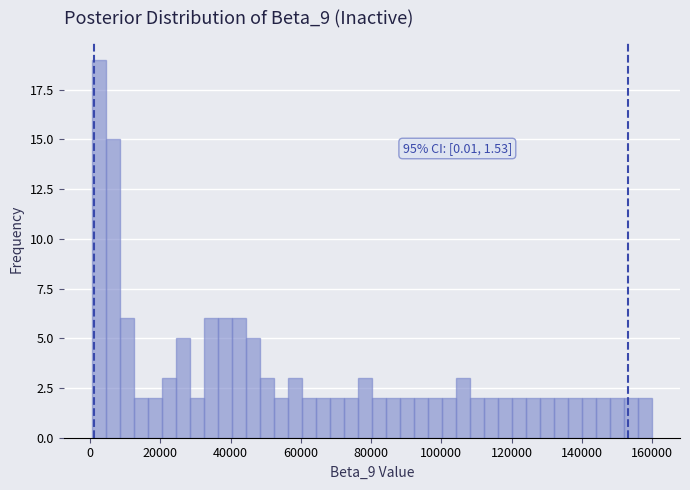

Around what value on the x-axis is the tallest bar? Give the approximate position of its centre, as read against the axis.

2000